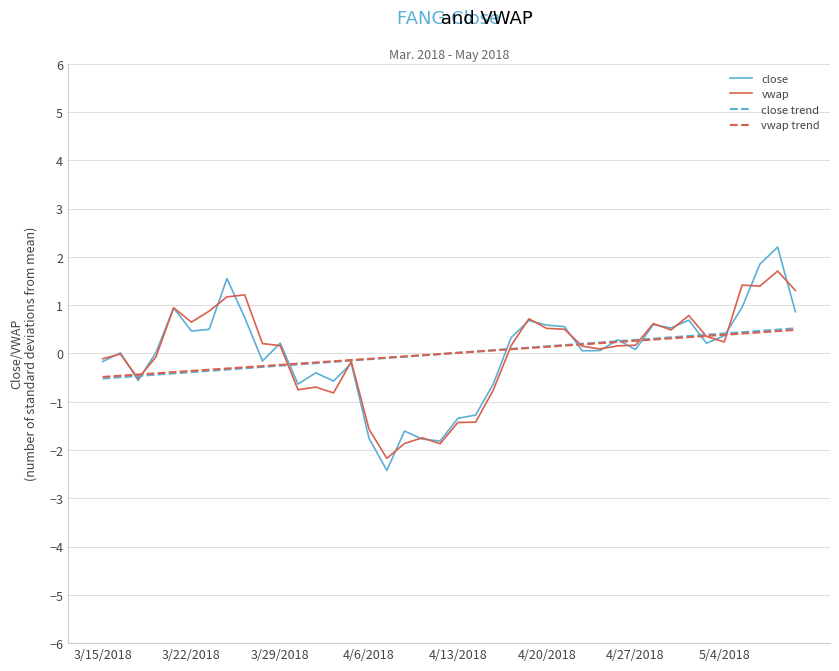

What is the minimum value for close trend?

-0.5